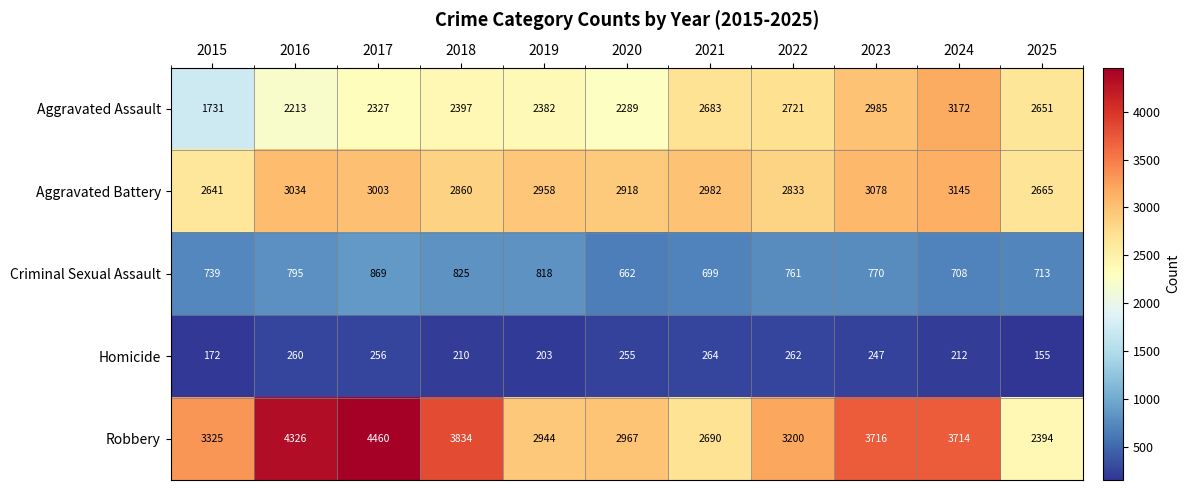

Which series has the largest total across all categories?

Robbery